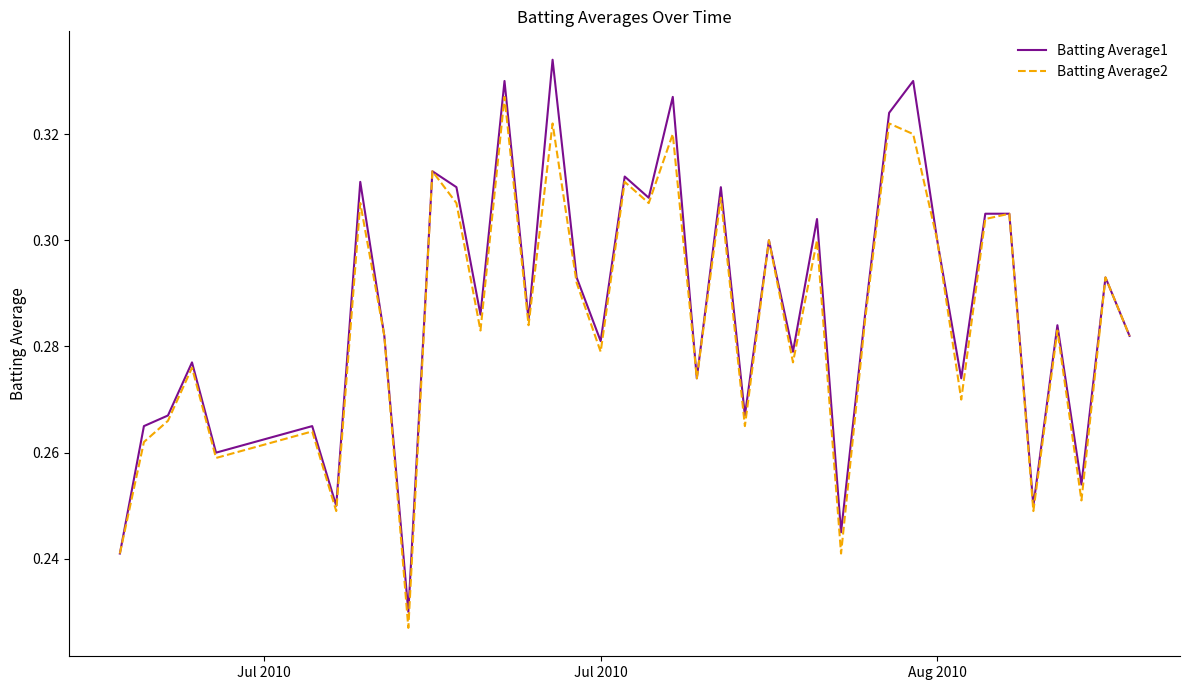

Which series has the widest spread of values?

Batting Average1